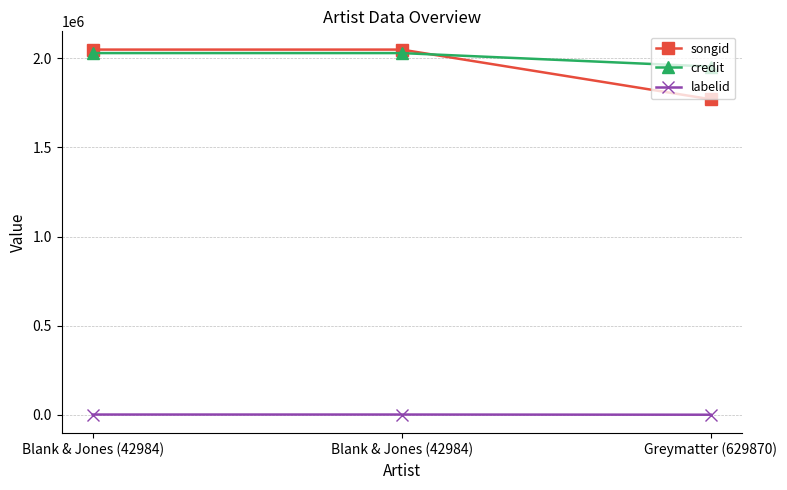

Read the labelid value at Blank & Jones (42984), to the nearest 100.

1000